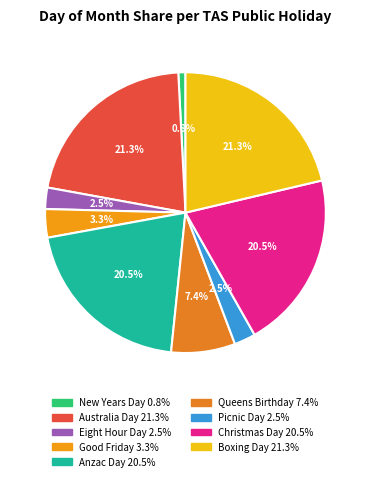

How many slices are in this pie chart?

9